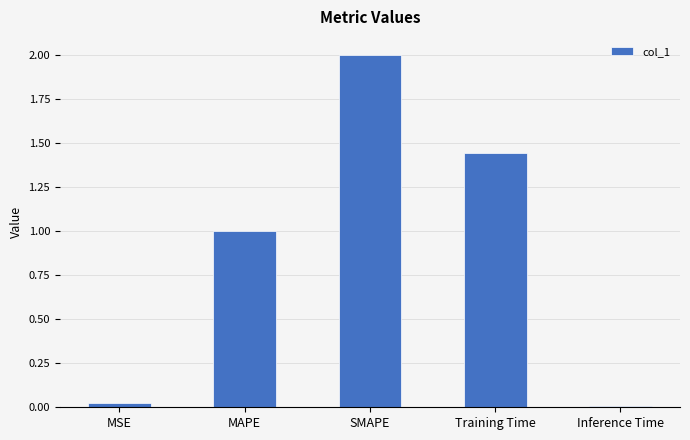

Where does the data first go above 1?

MAPE